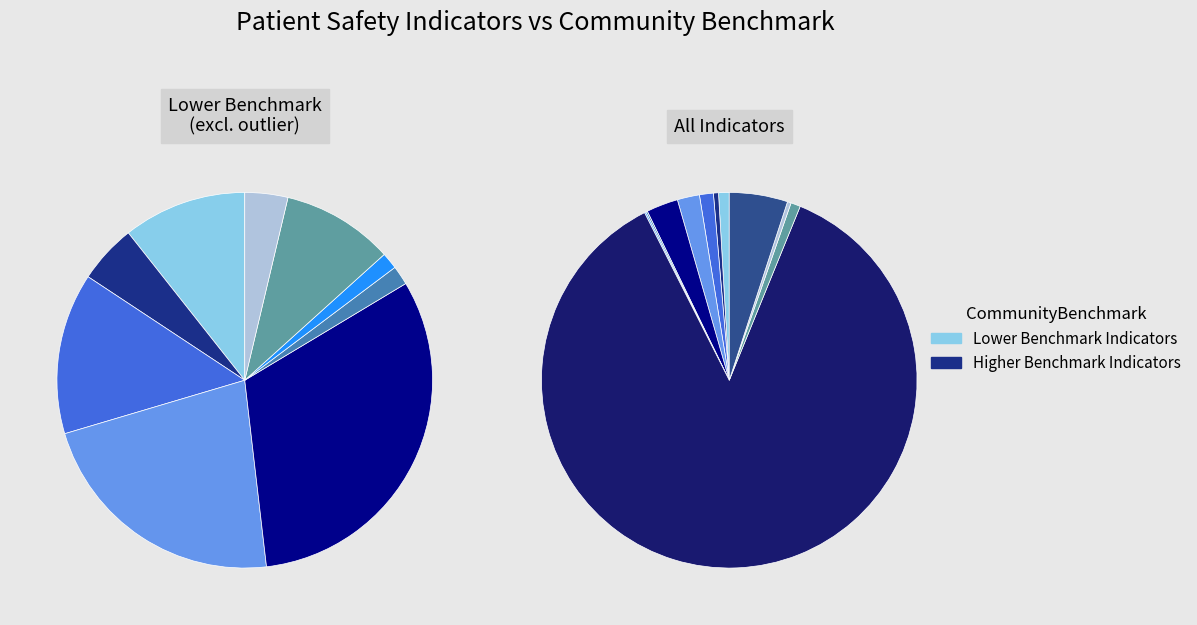

Count the number of slices in the pie.

11